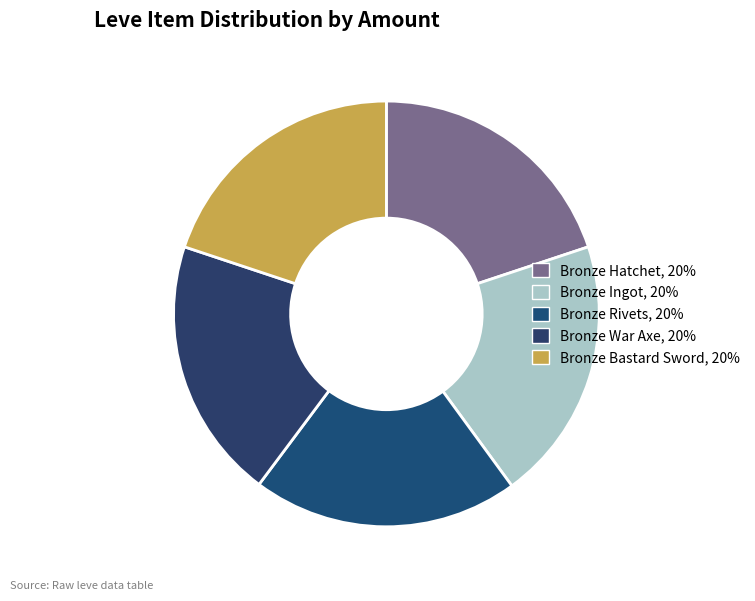

To the nearest percent, what is the average slice percentage?

20%